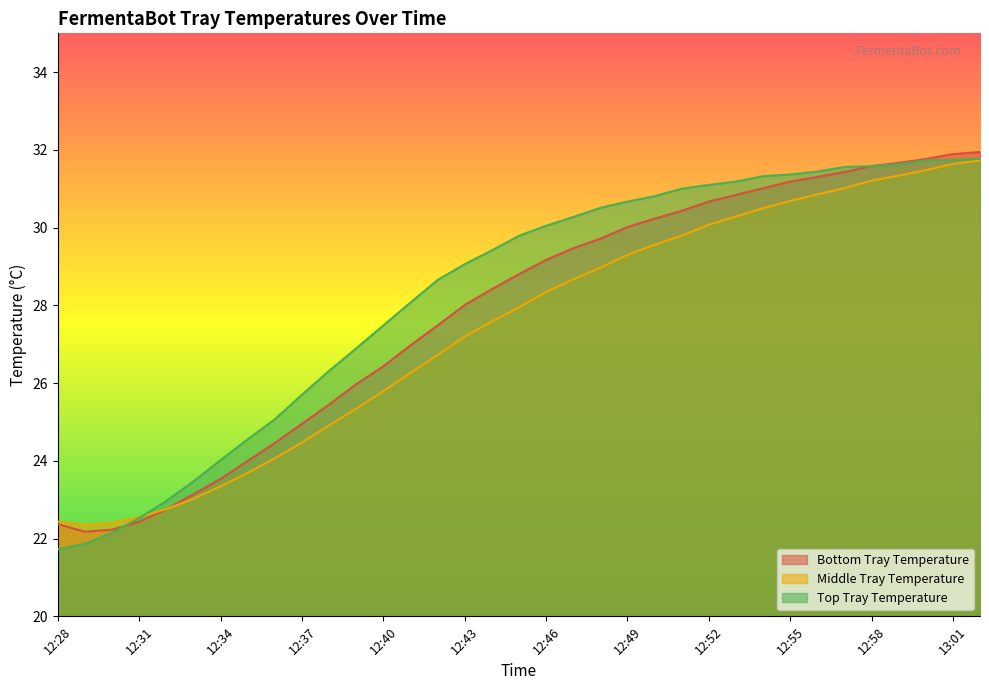

In Bottom Tray Temperature, how many points are lower than both neighbors (excluding endpoints)?

1